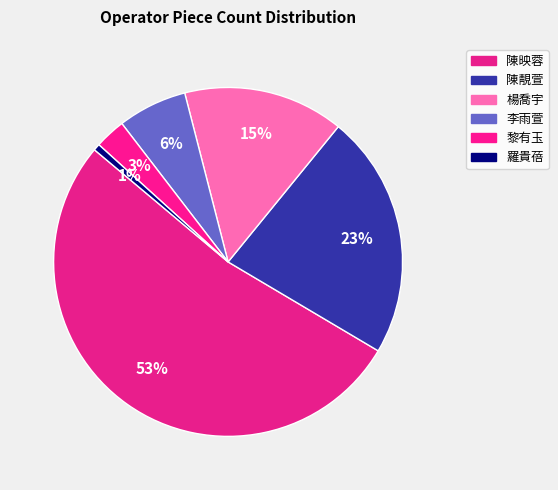

Count the number of slices in the pie.

6